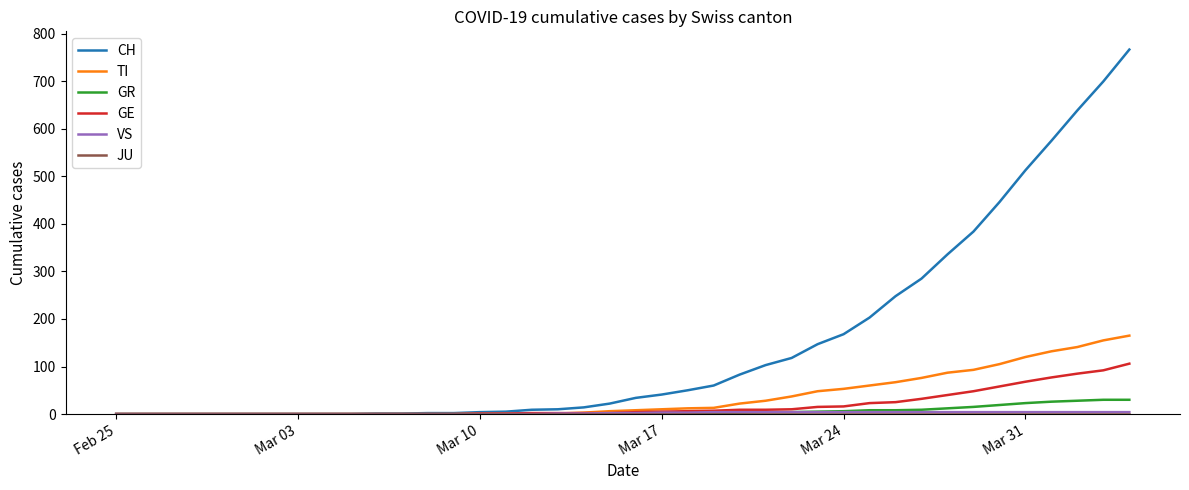

Which series has the largest range (max minus min)?

CH